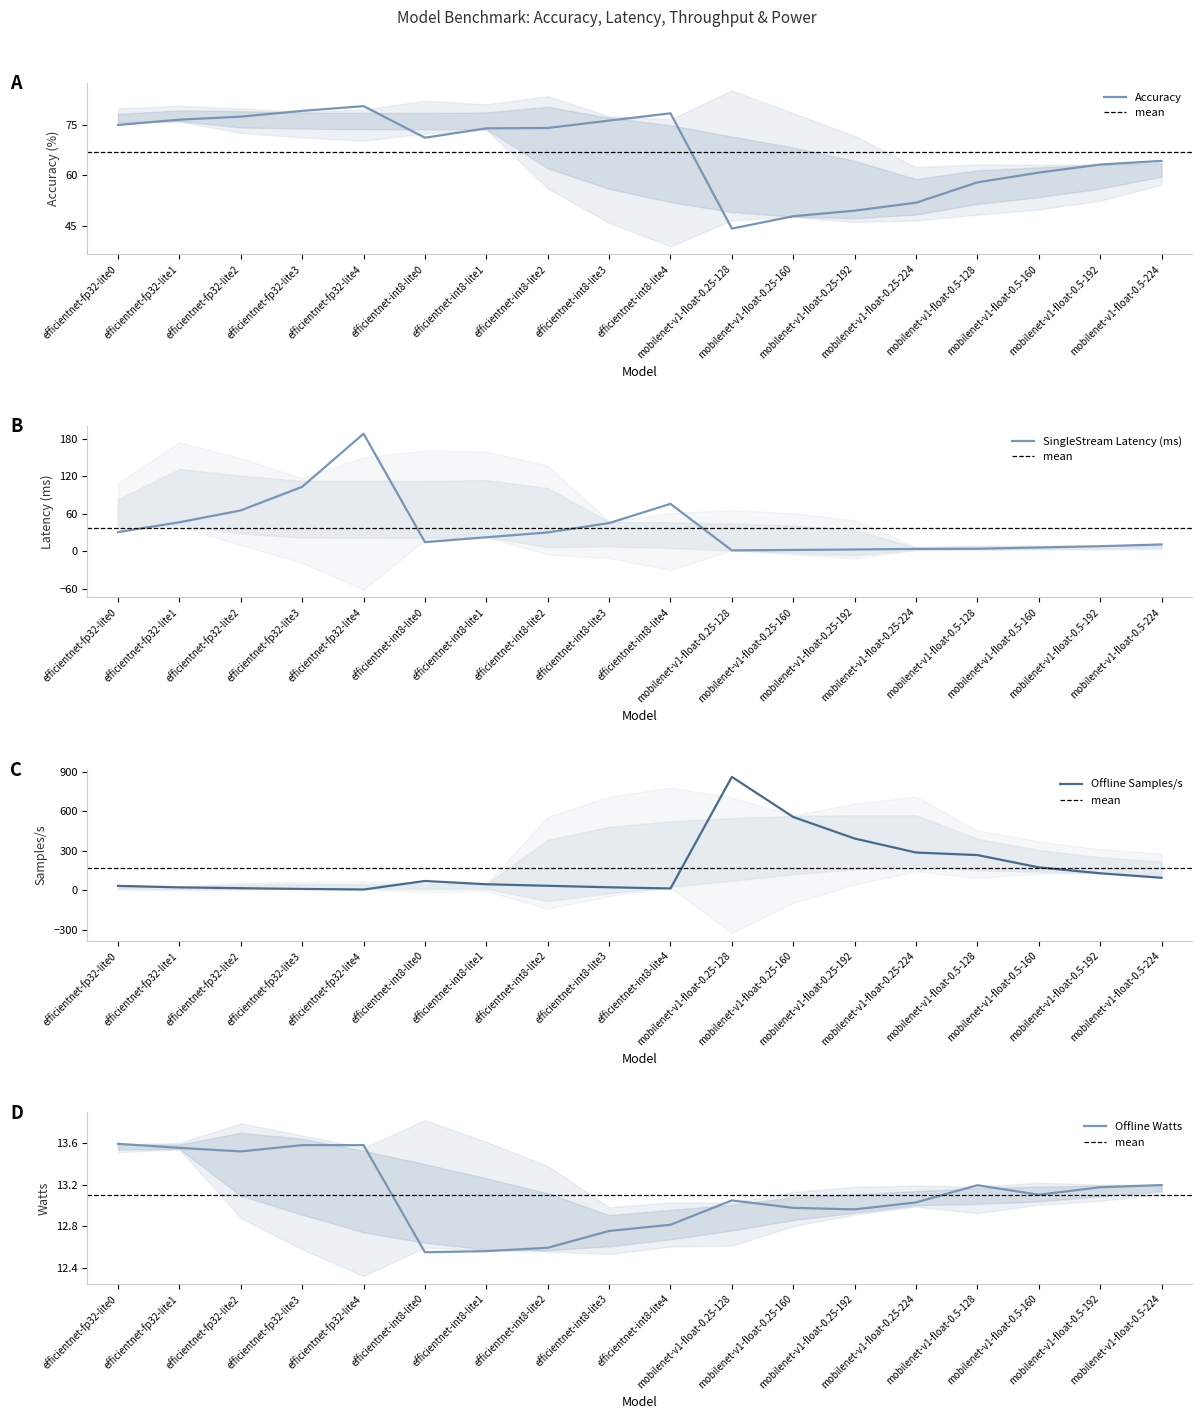

Count the number of data series in this chart.

4